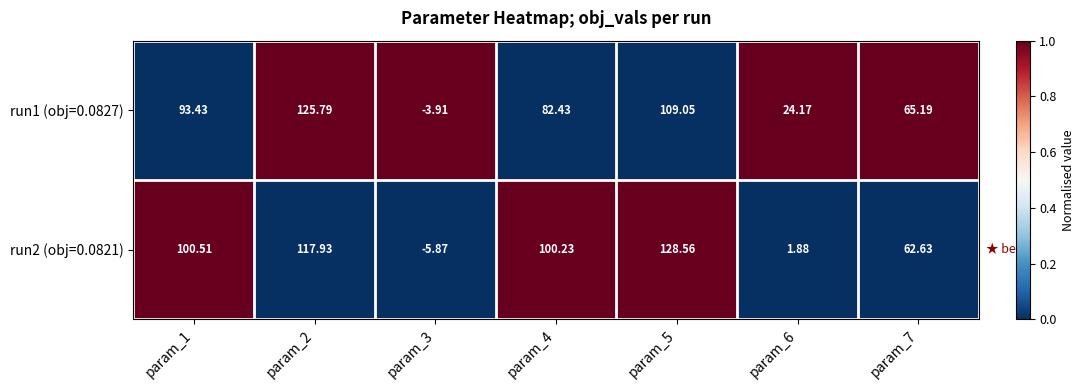

How many values in the run1 (obj=0.0827) series exceed 82?

4